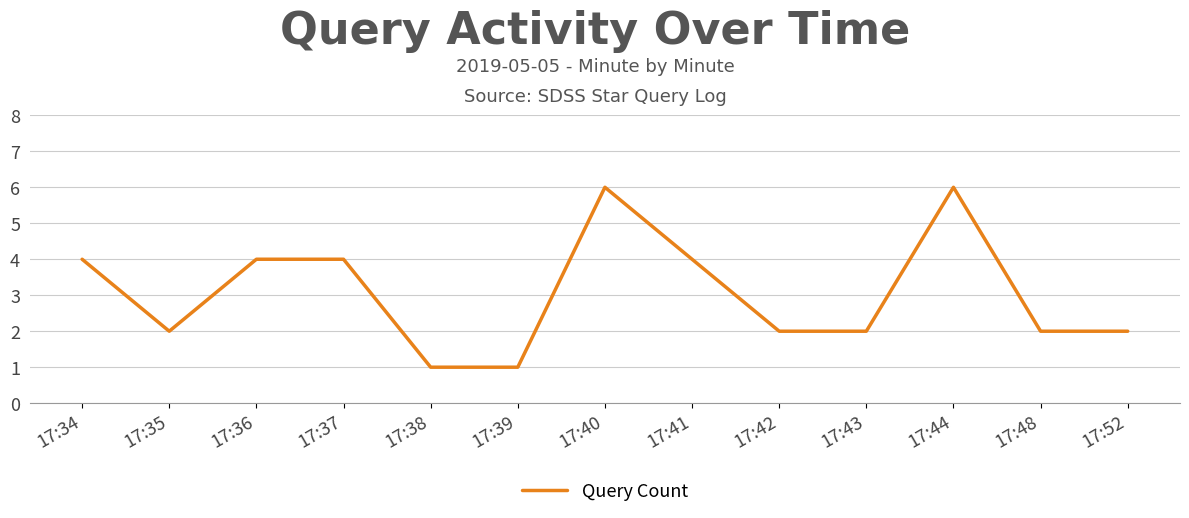

What is the ratio of the value at 17:35 to the value at 17:38?

2.0